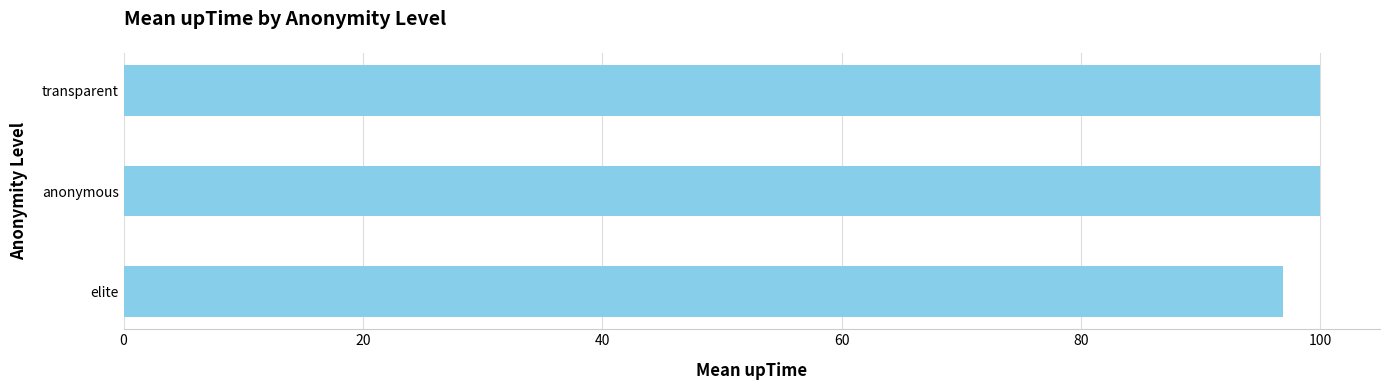

The value at anonymous is 146.4. True or false?

False